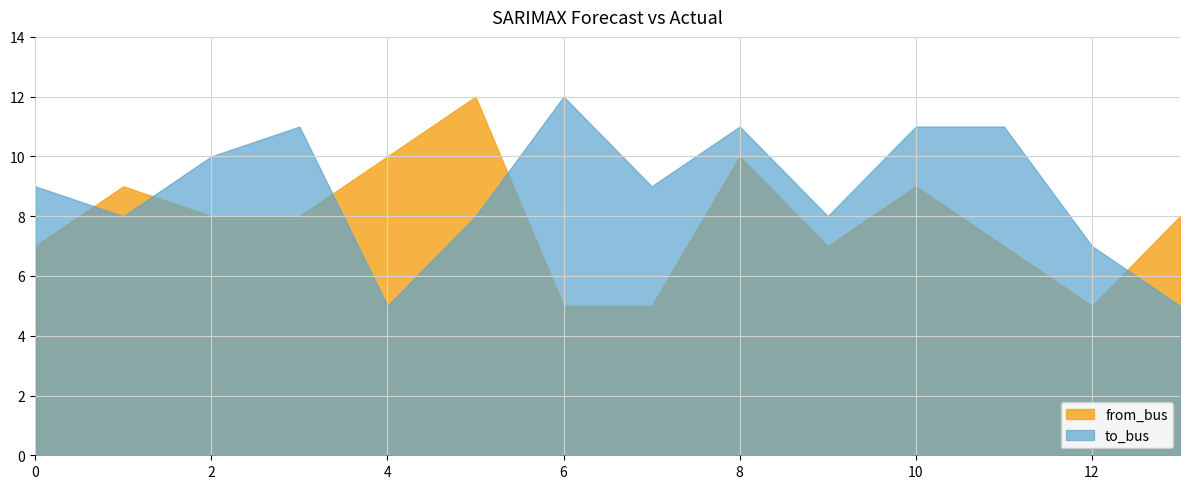

What is the difference between the highest and lowest values at 2?

2